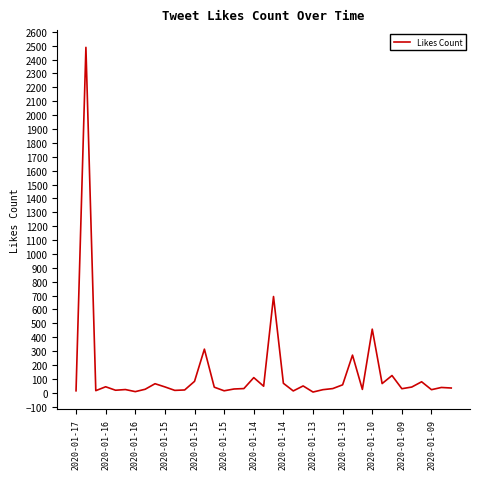

What is the difference between the maximum and minimum values?

2483